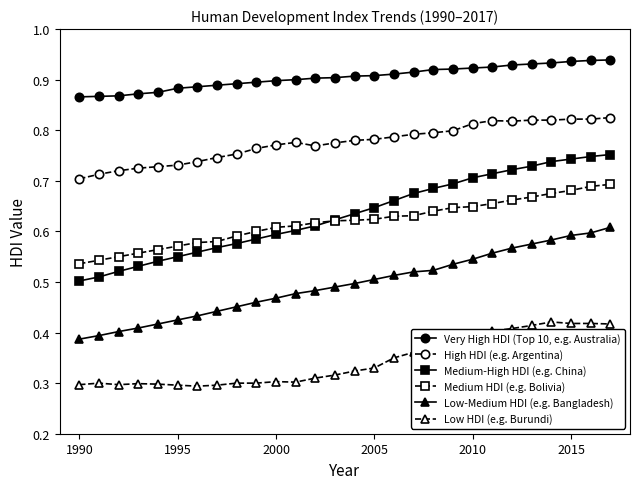

Count the Medium-High HDI (e.g. China) values in the range 0 to 1.

28